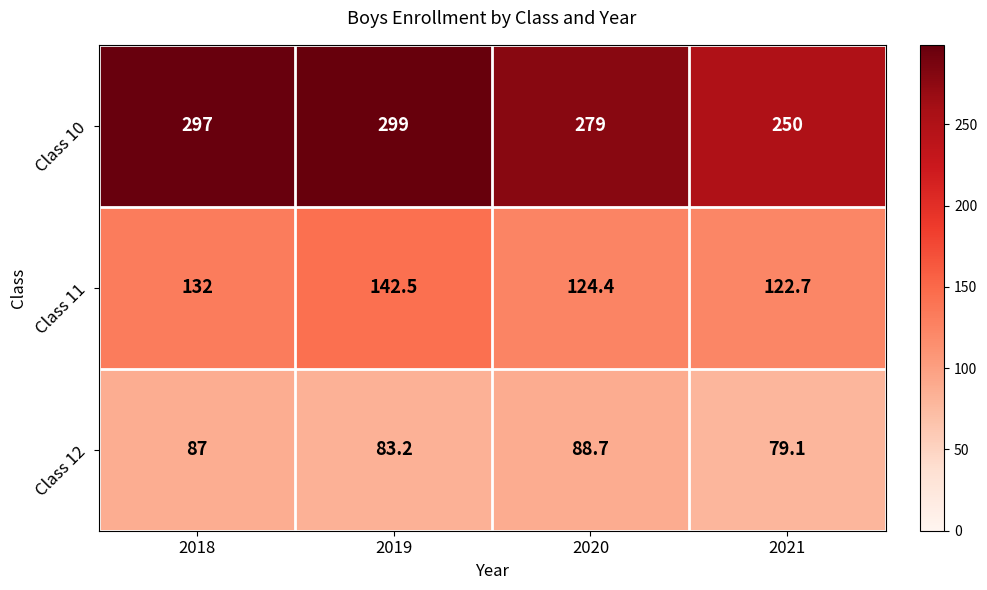

At 2018, list the series in order from smallest to largest.

Class 12, Class 11, Class 10